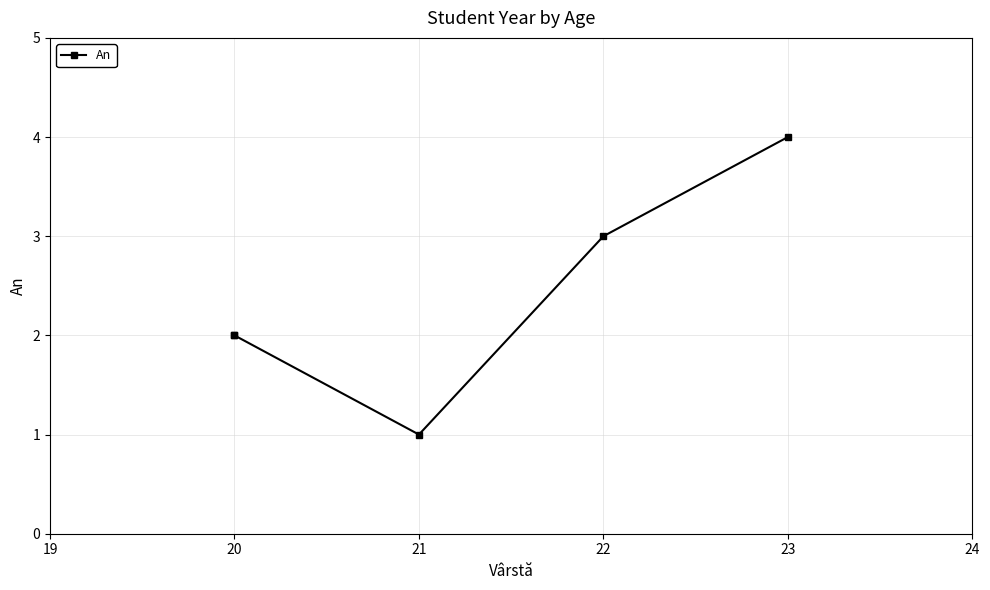

What is the average value?

2